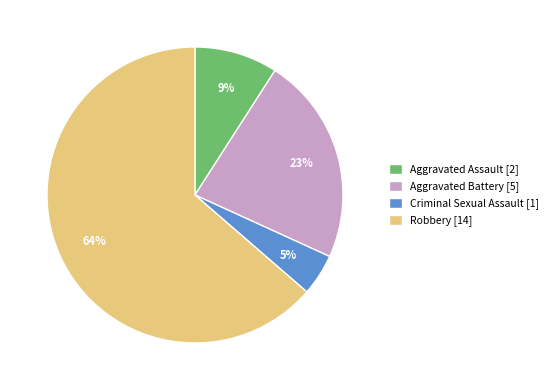

To the nearest percent, what is the combined percentage of Aggravated Assault [2] and Aggravated Battery [5]?

32%